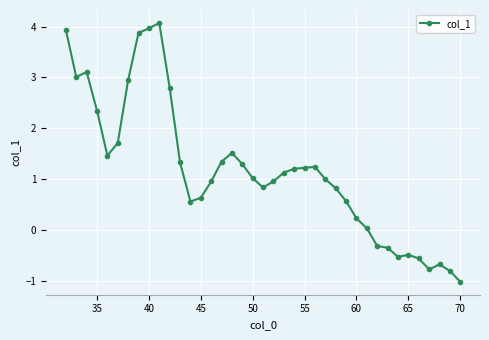

What is the average value?

1.2